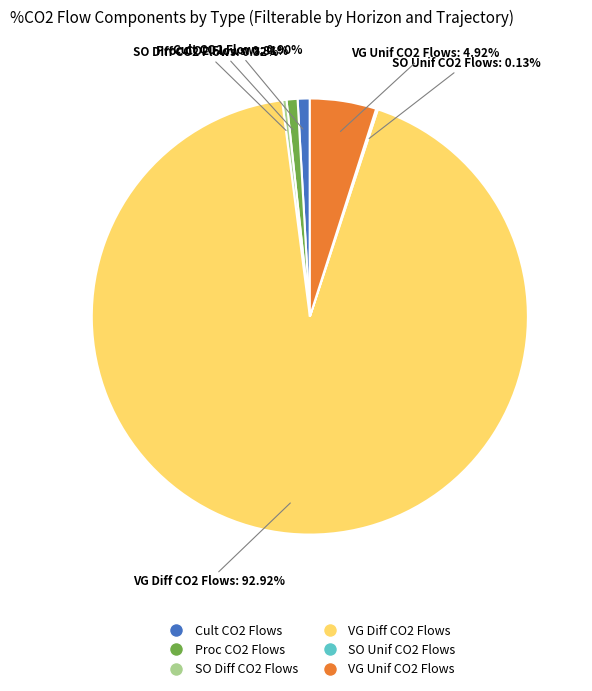

Which category has the biggest portion of the pie?

VG Diff CO2 Flows